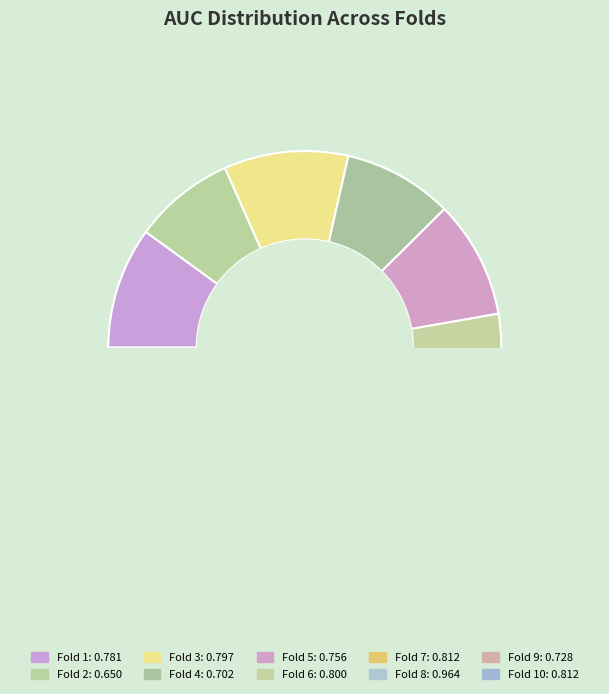

What percentage is NOT represented by Fold 1?

90.0%